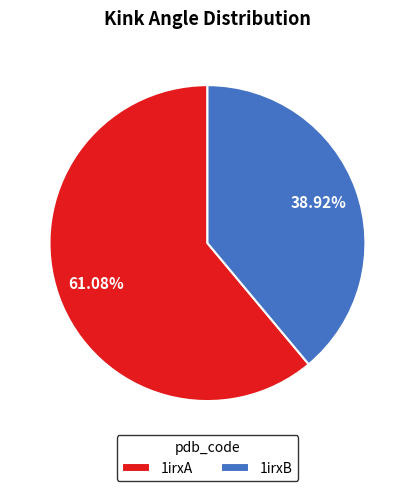

Approximately how many times larger is the value at 1irxA compared to 1irxB?

1.6